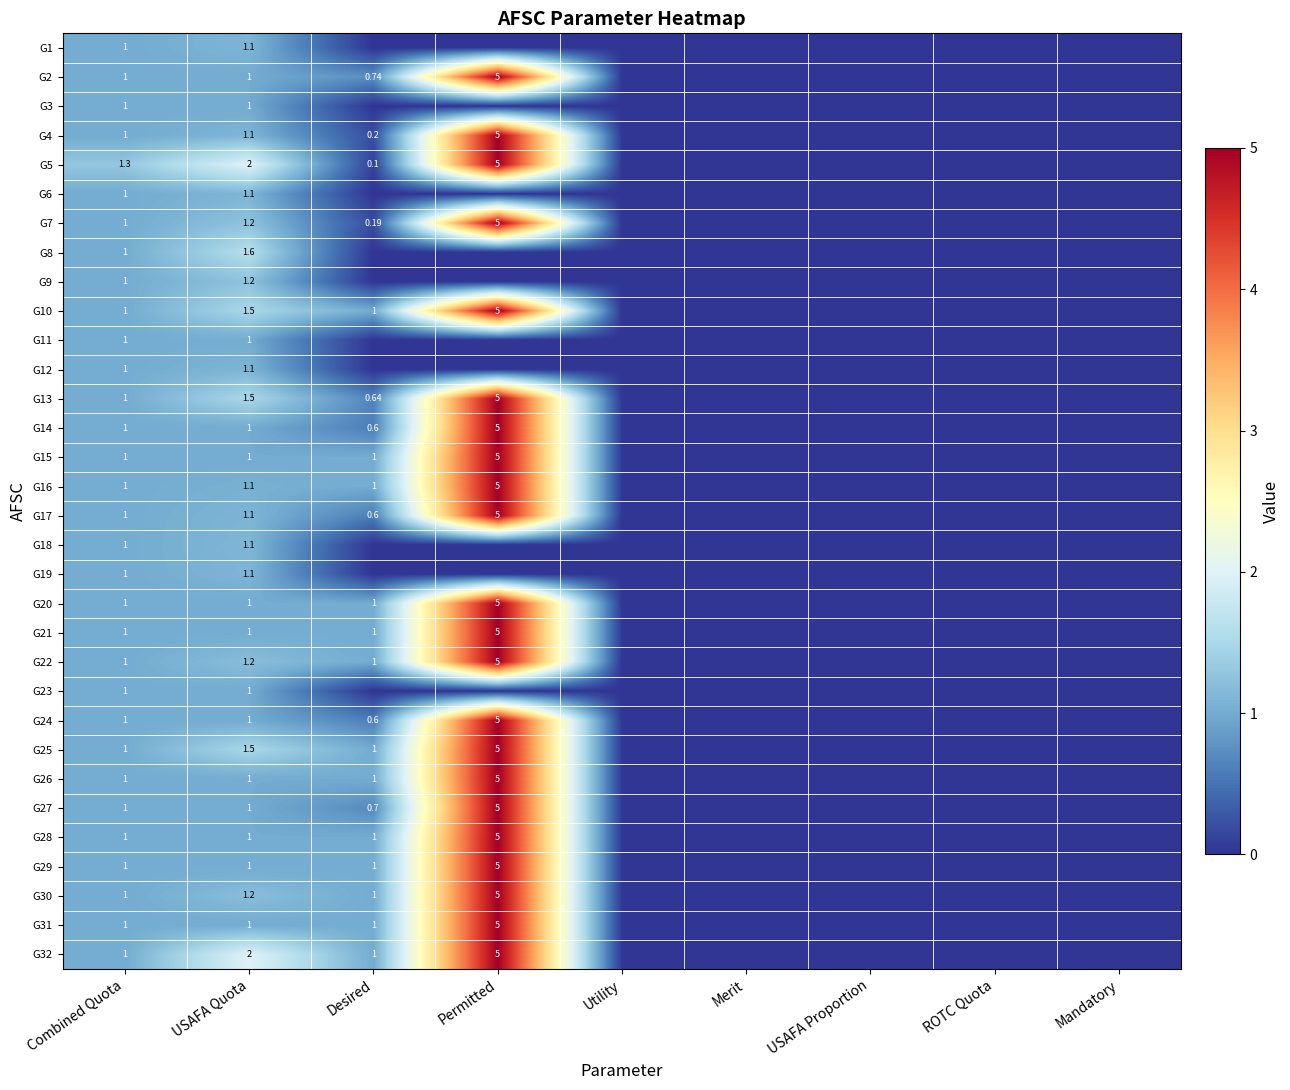

What is the highest value of the G14 series?

5.0